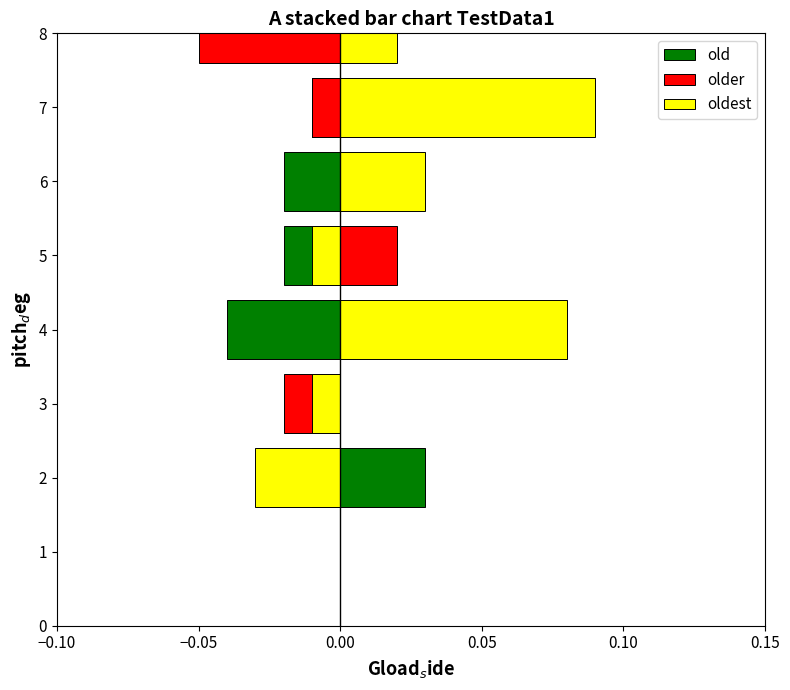

How many groups of bars are there?

8